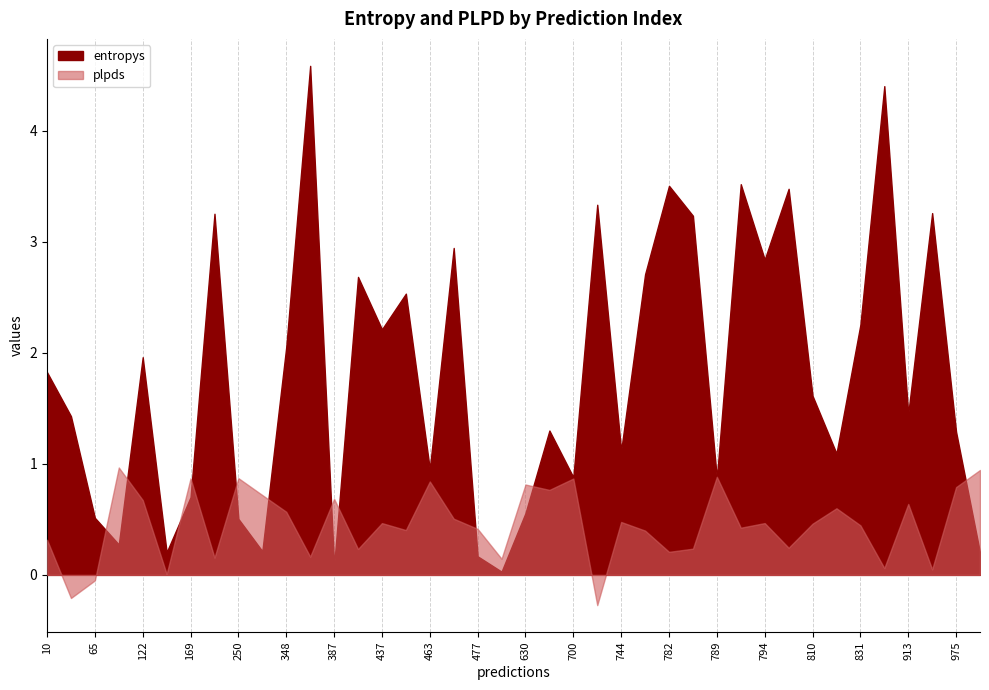

How many lines are shown in the chart?

2